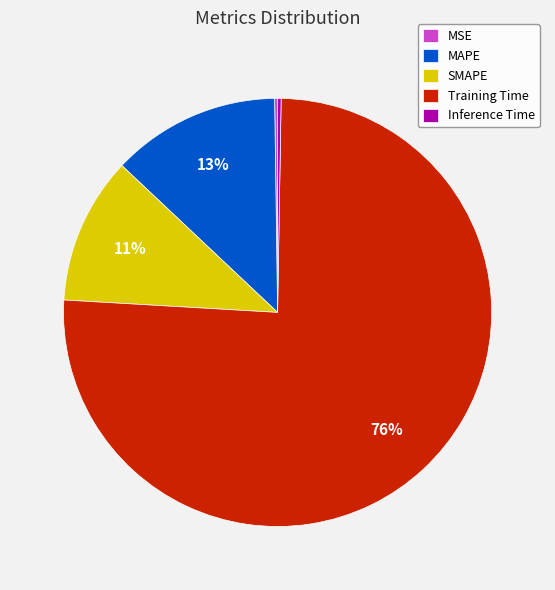

Which category accounts for the majority?

Training Time